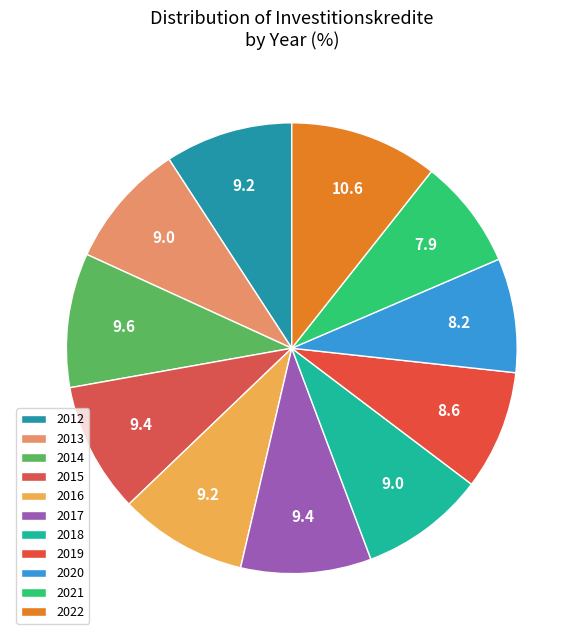

Which category has the biggest portion of the pie?

2022